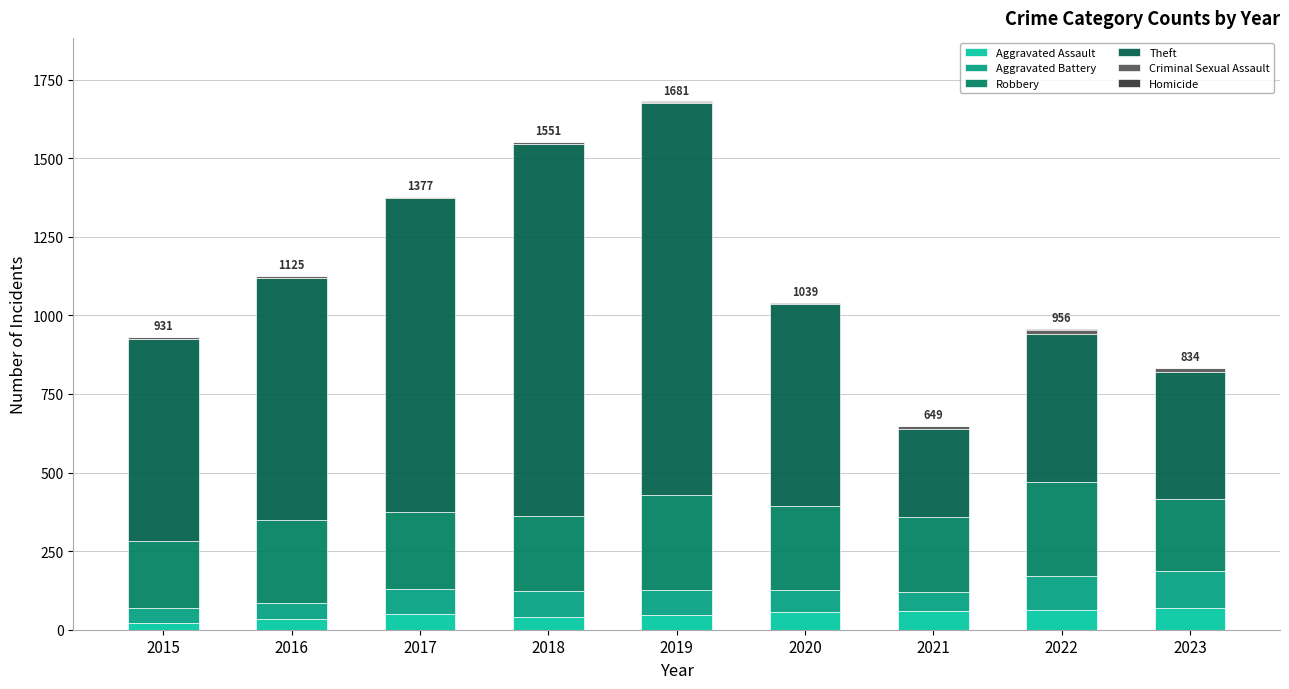

Count the number of categories in the chart.

9